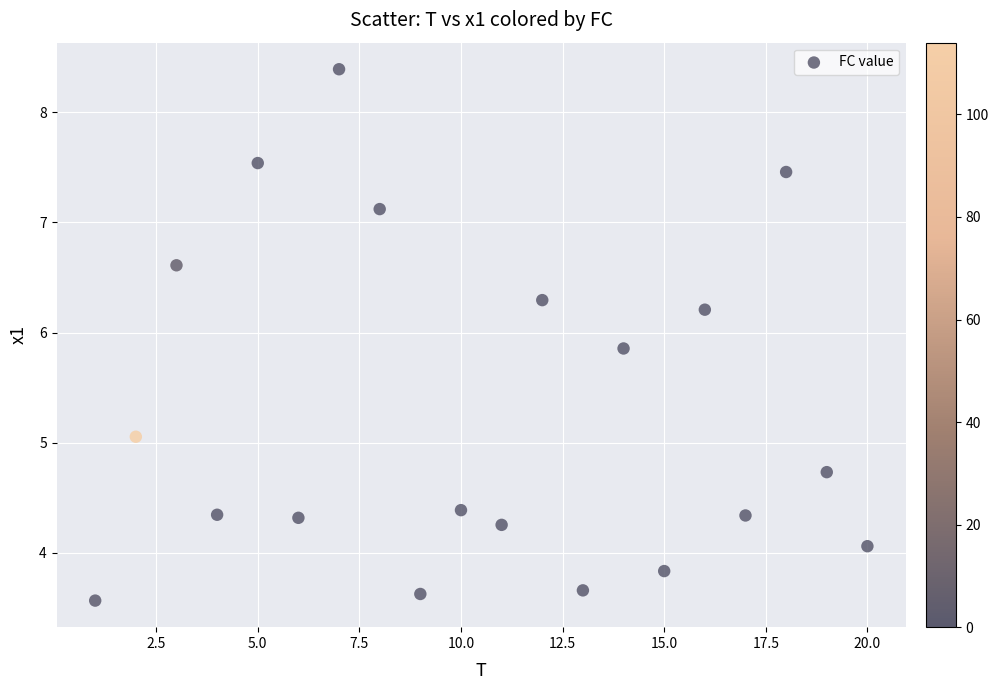

What Y value in the scatter plot is closest to 5?

5.1